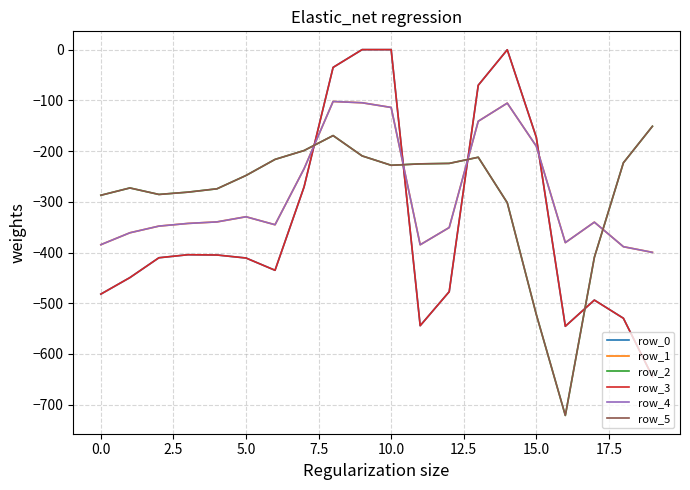

After their last crossing, which series has the higher values: row_1 or row_5?

row_5